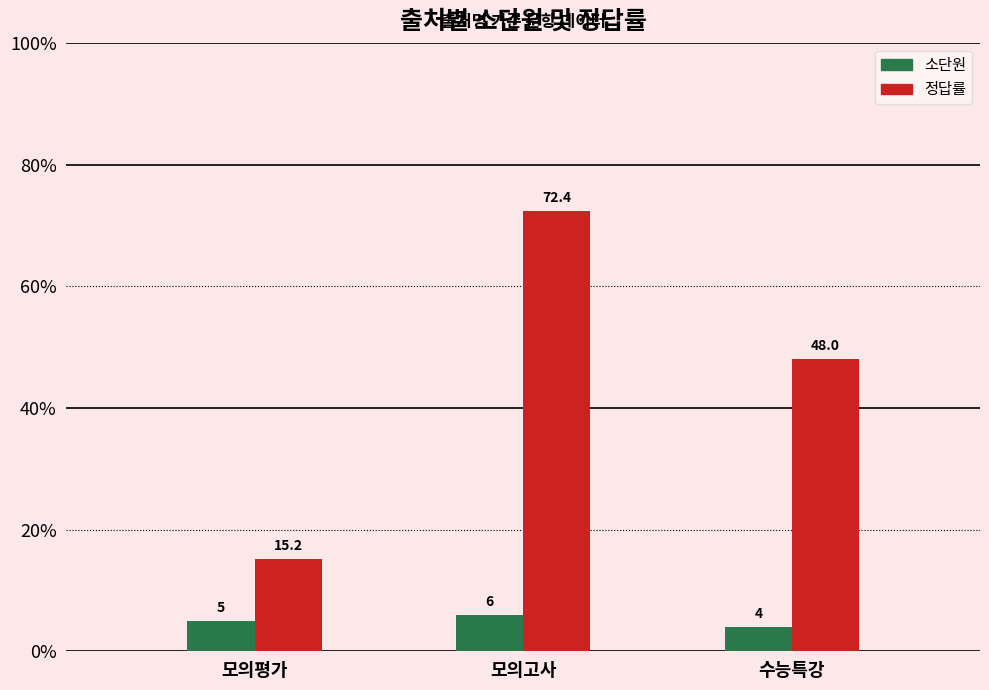

What is the value of the 정답률 bar at the 1st from the left?

15.2